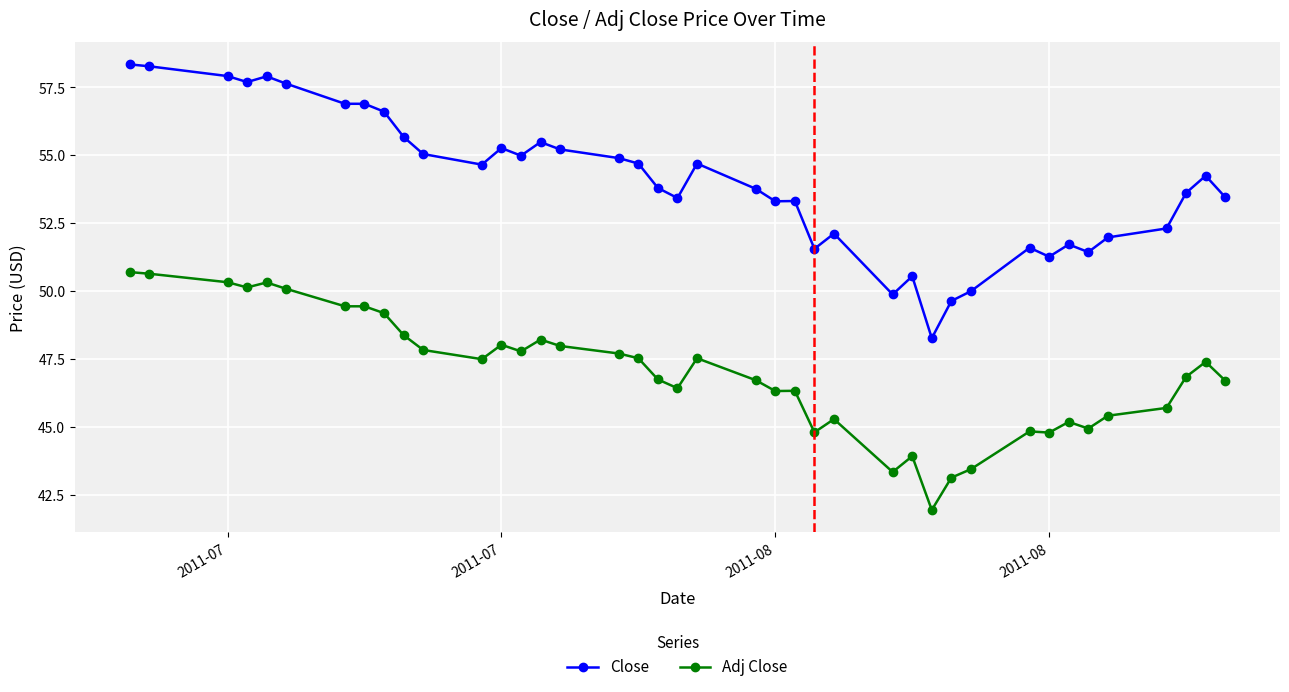

What is the maximum value shown in the chart?

58.3